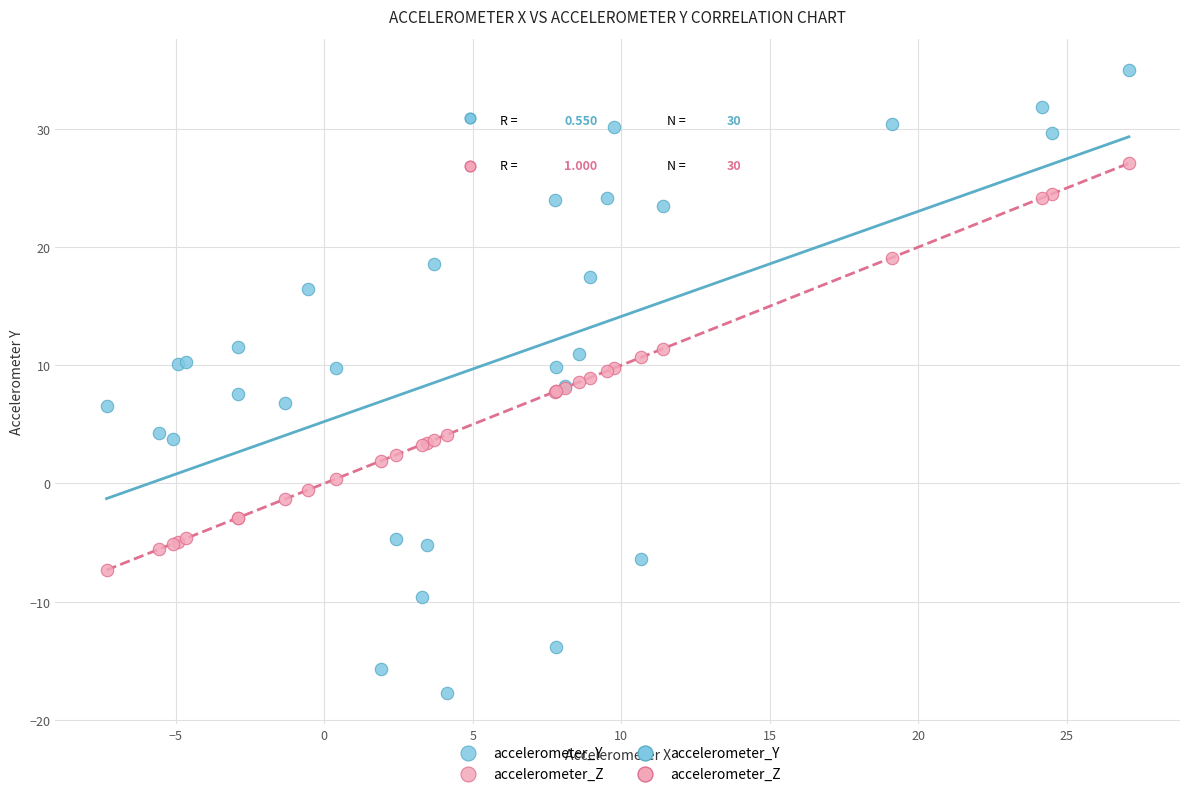

Which series contains the lowest Y value?

accelerometer_Y